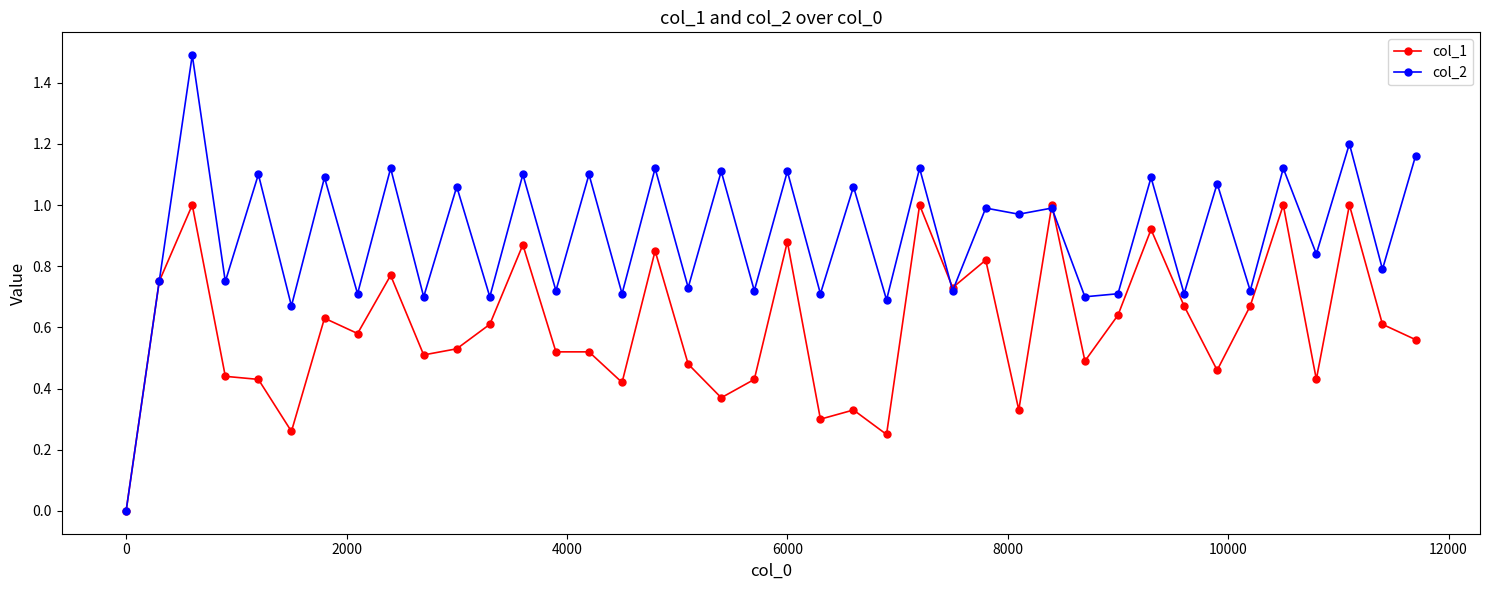

What is the highest value of the col_2 series?

1.5